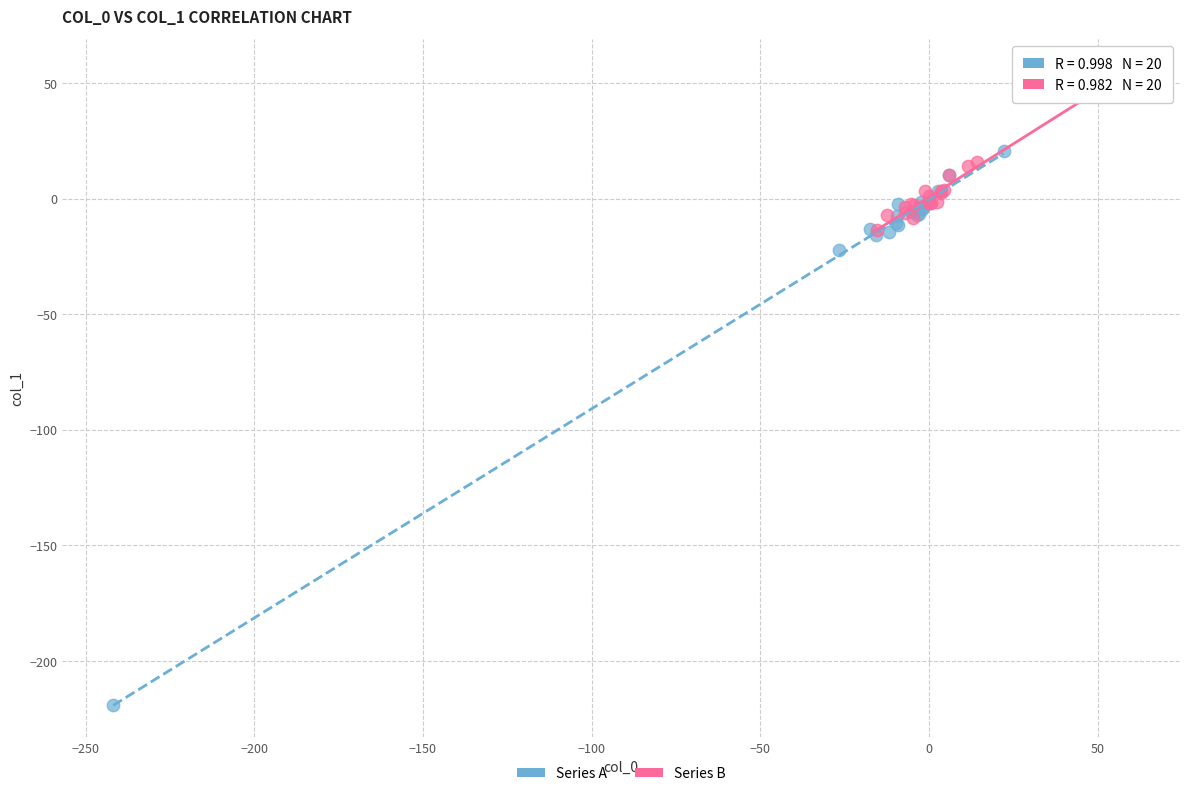

Which series contains the highest Y value?

Series B